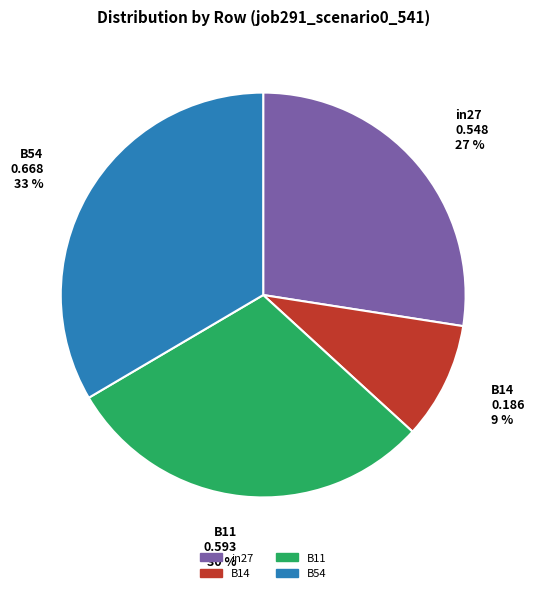

Is there a majority slice in this chart?

No